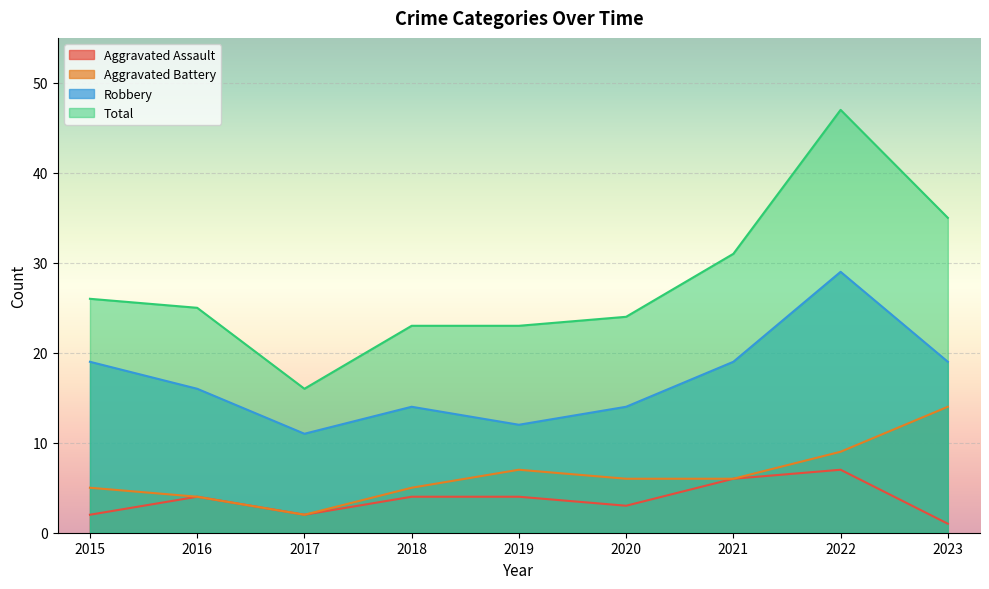

Count the number of data series in this chart.

4